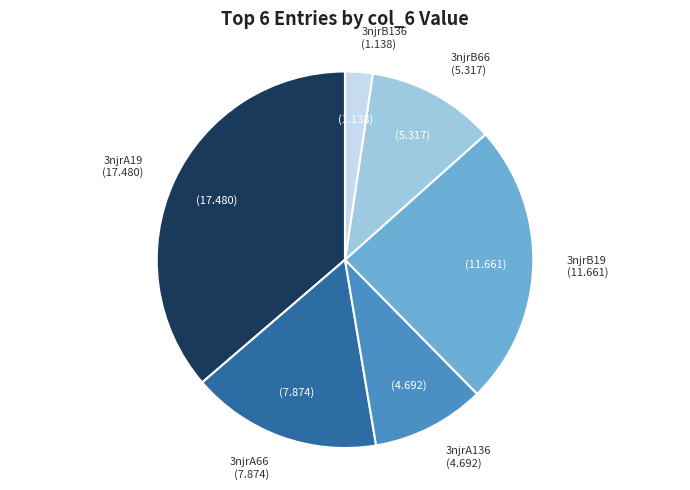

Does any single category account for the majority?

No